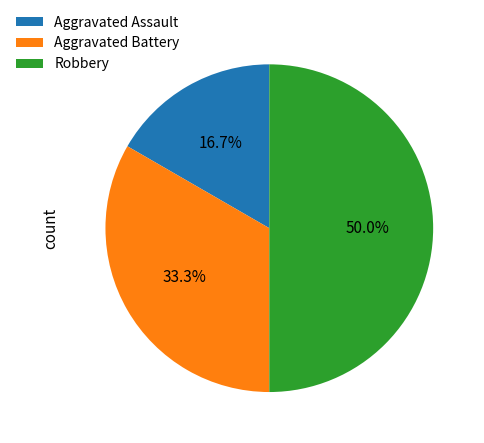

Rank the categories by value from lowest to highest.

Aggravated Assault, Aggravated Battery, Robbery